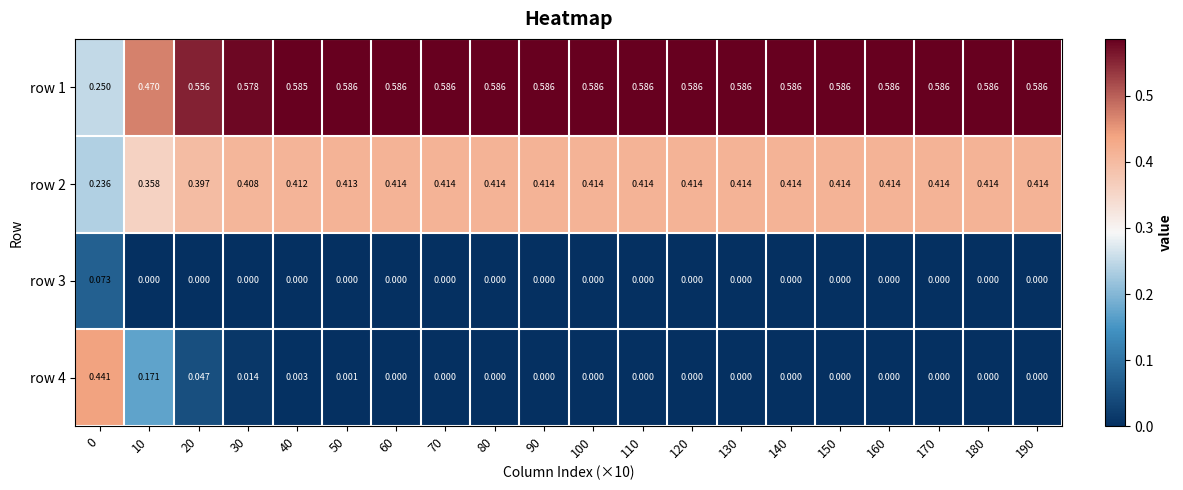

Reading left to right, extract all data points from this chart.

row 1: 0=0.2	10=0.5	20=0.6	30=0.6	40=0.6	50=0.6	60=0.6	70=0.6	80=0.6	90=0.6	100=0.6	110=0.6	120=0.6	130=0.6	140=0.6	150=0.6	160=0.6	170=0.6	180=0.6	190=0.6
row 2: 0=0.2	10=0.4	20=0.4	30=0.4	40=0.4	50=0.4	60=0.4	70=0.4	80=0.4	90=0.4	100=0.4	110=0.4	120=0.4	130=0.4	140=0.4	150=0.4	160=0.4	170=0.4	180=0.4	190=0.4
row 3: 0=0.1	10=0.0	20=0.0	30=0.0	40=0.0	50=0.0	60=0.0	70=0.0	80=0.0	90=0.0	100=0.0	110=0.0	120=0.0	130=0.0	140=0.0	150=0.0	160=0.0	170=0.0	180=0.0	190=0.0
row 4: 0=0.4	10=0.2	20=0.0	30=0.0	40=0.0	50=0.0	60=0.0	70=0.0	80=0.0	90=0.0	100=0.0	110=0.0	120=0.0	130=0.0	140=0.0	150=0.0	160=0.0	170=0.0	180=0.0	190=0.0